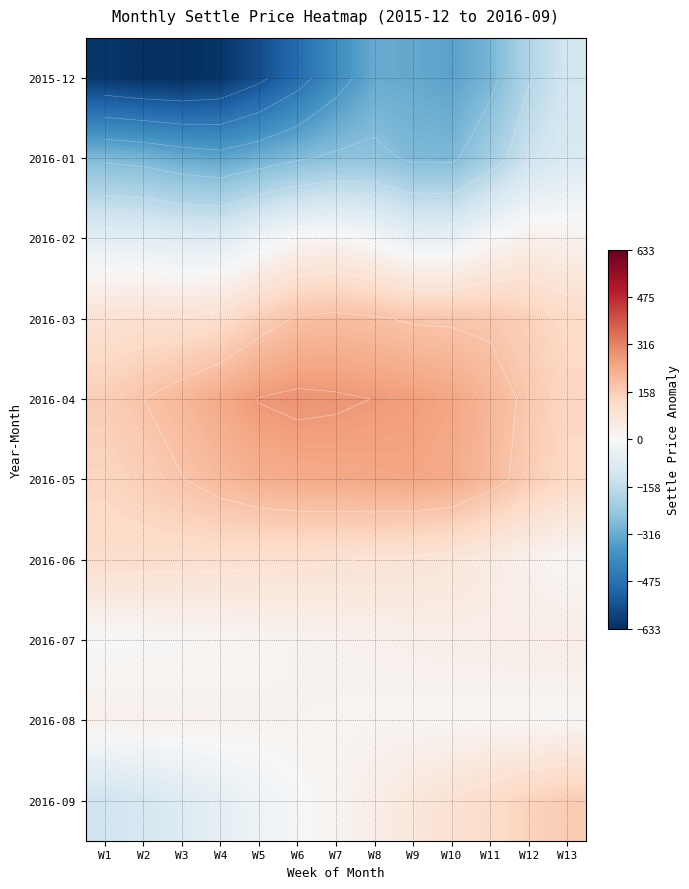

What is the smallest value displayed?

-633.0